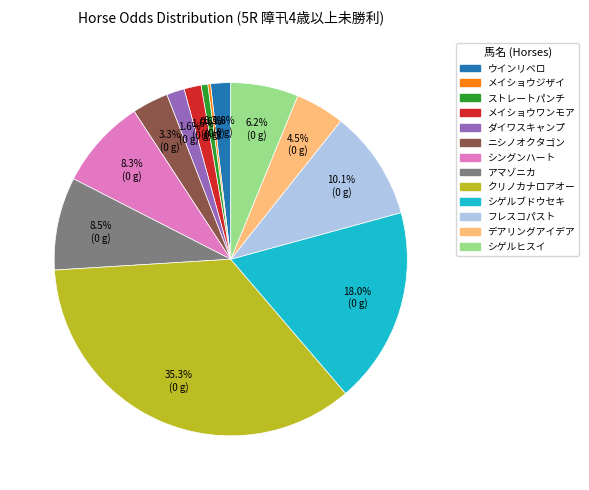

Is the sum of シゲルヒスイ and メイショウワンモア greater than half?

No